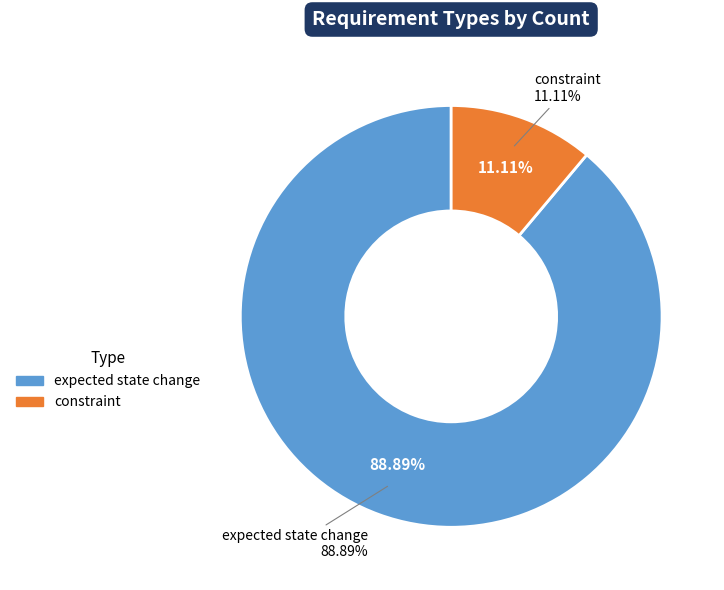

Is there any slice that represents more than half of the pie?

Yes